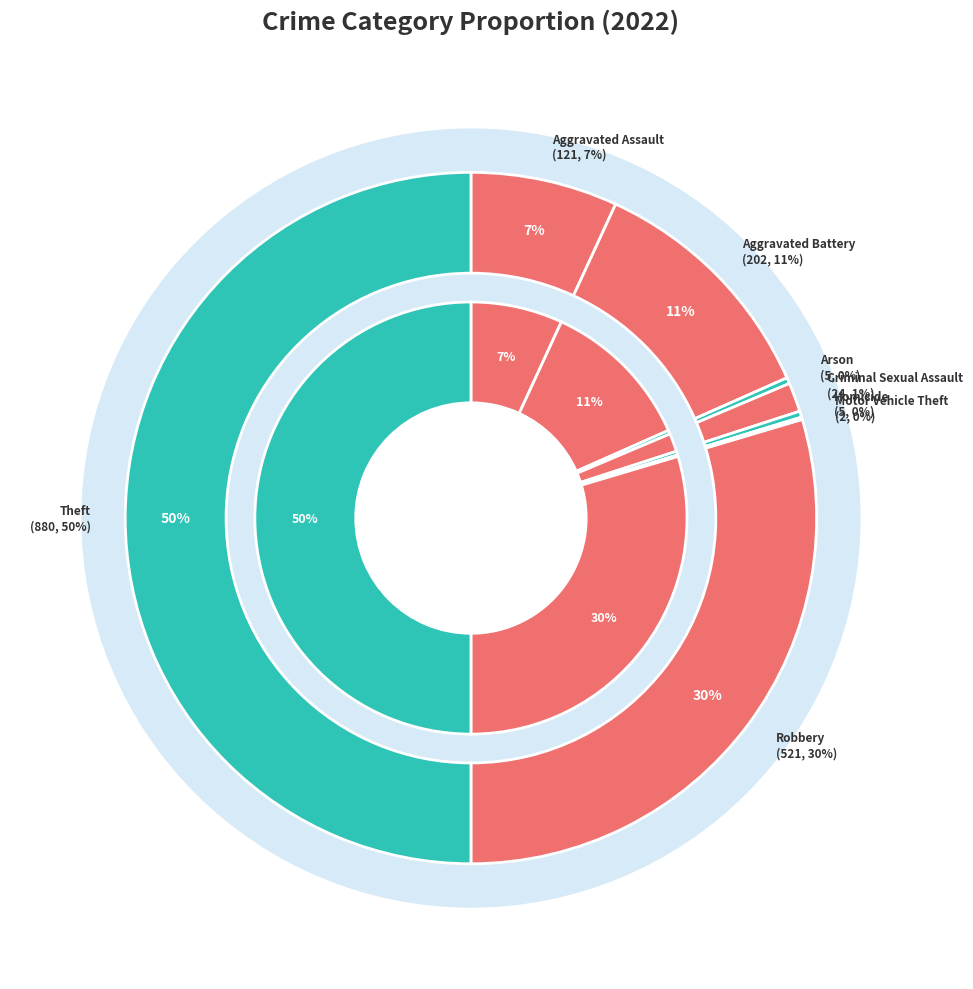

Is Motor Vehicle Theft the majority of the pie?

No